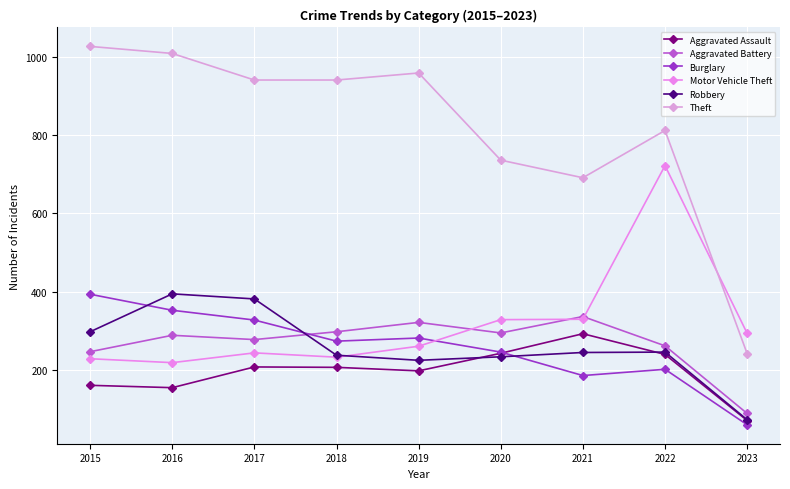

In Theft, how many points are higher than both neighbors (excluding endpoints)?

2